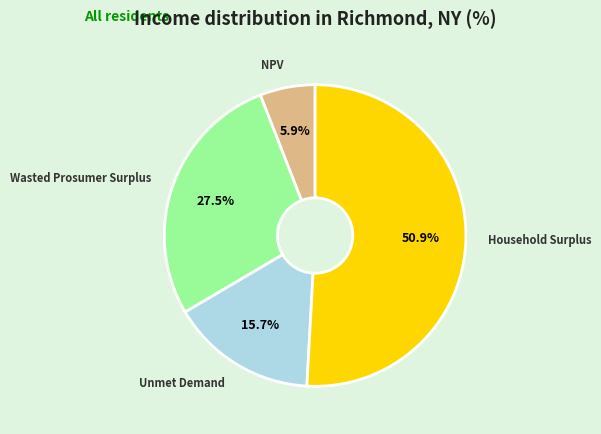

What is the ratio of the value at Unmet Demand to the value at Wasted Prosumer Surplus?

0.6